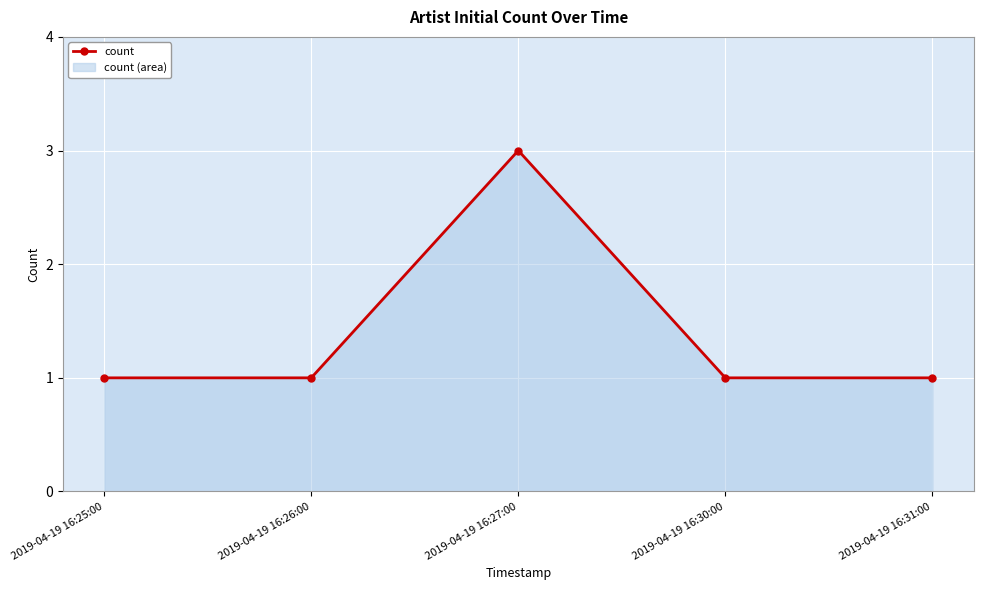

What is the greatest value displayed?

3